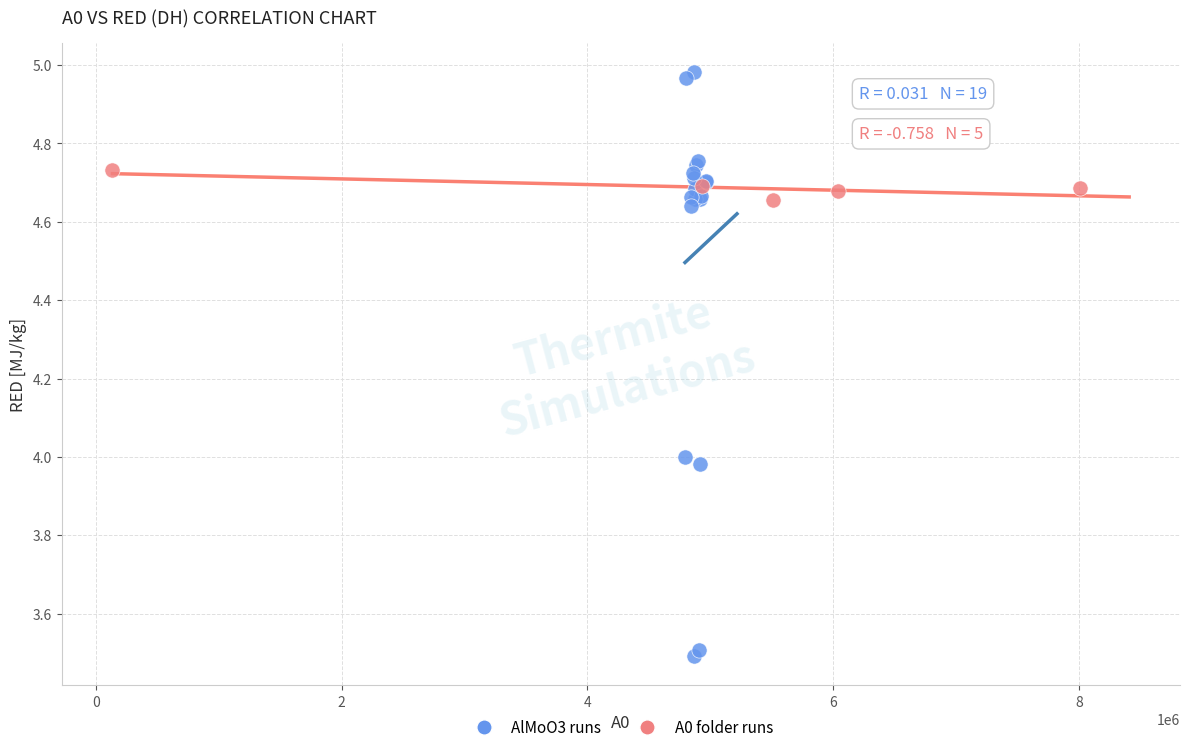

Which series reaches the minimum Y coordinate?

AlMoO3 runs